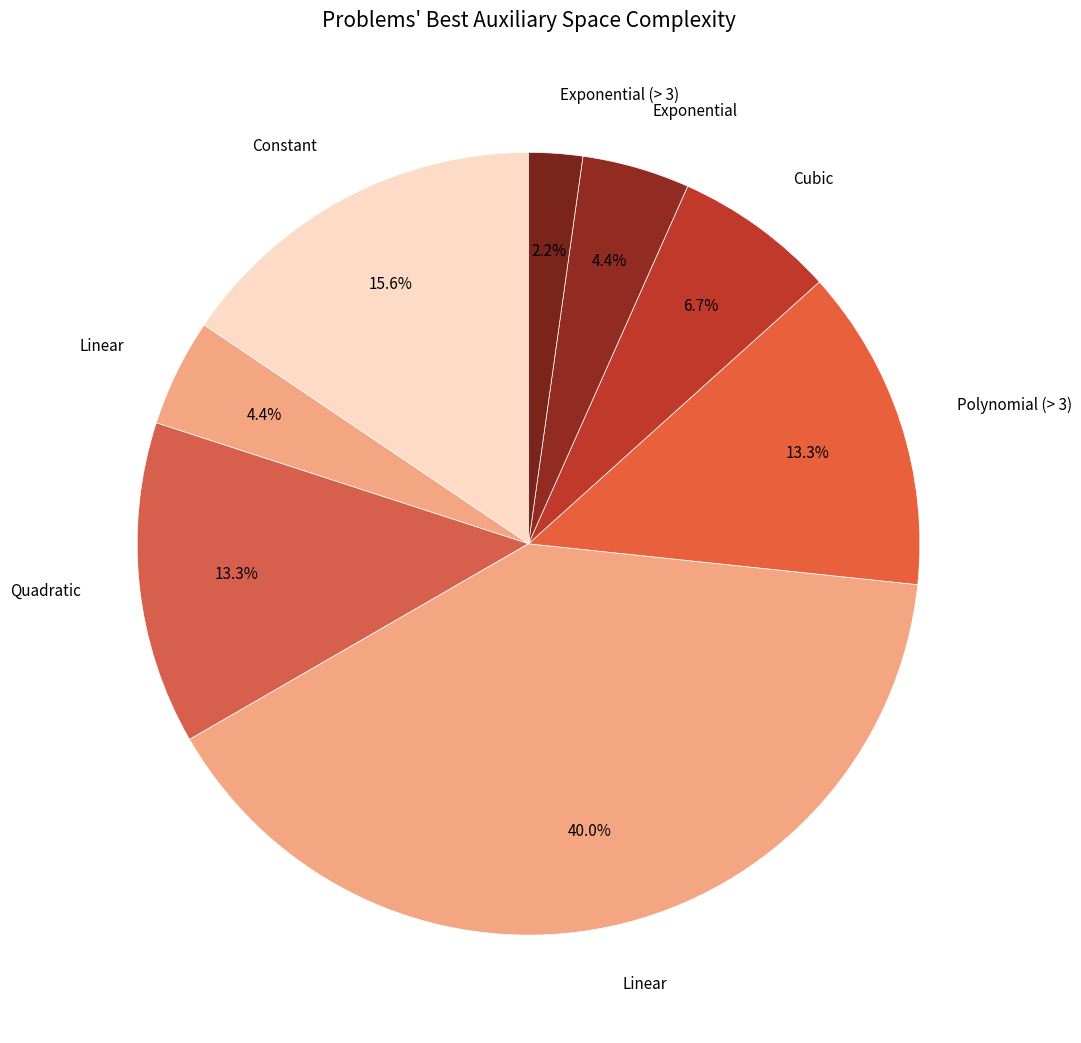

How many segments does this pie chart have?

8